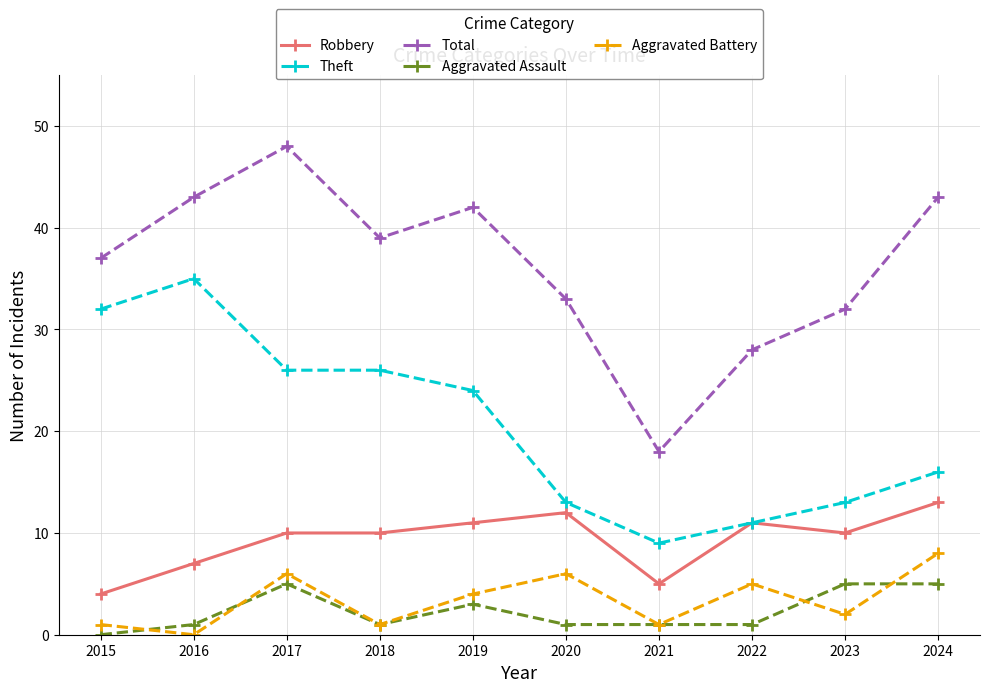

How many data points in Theft are less than 24?

5